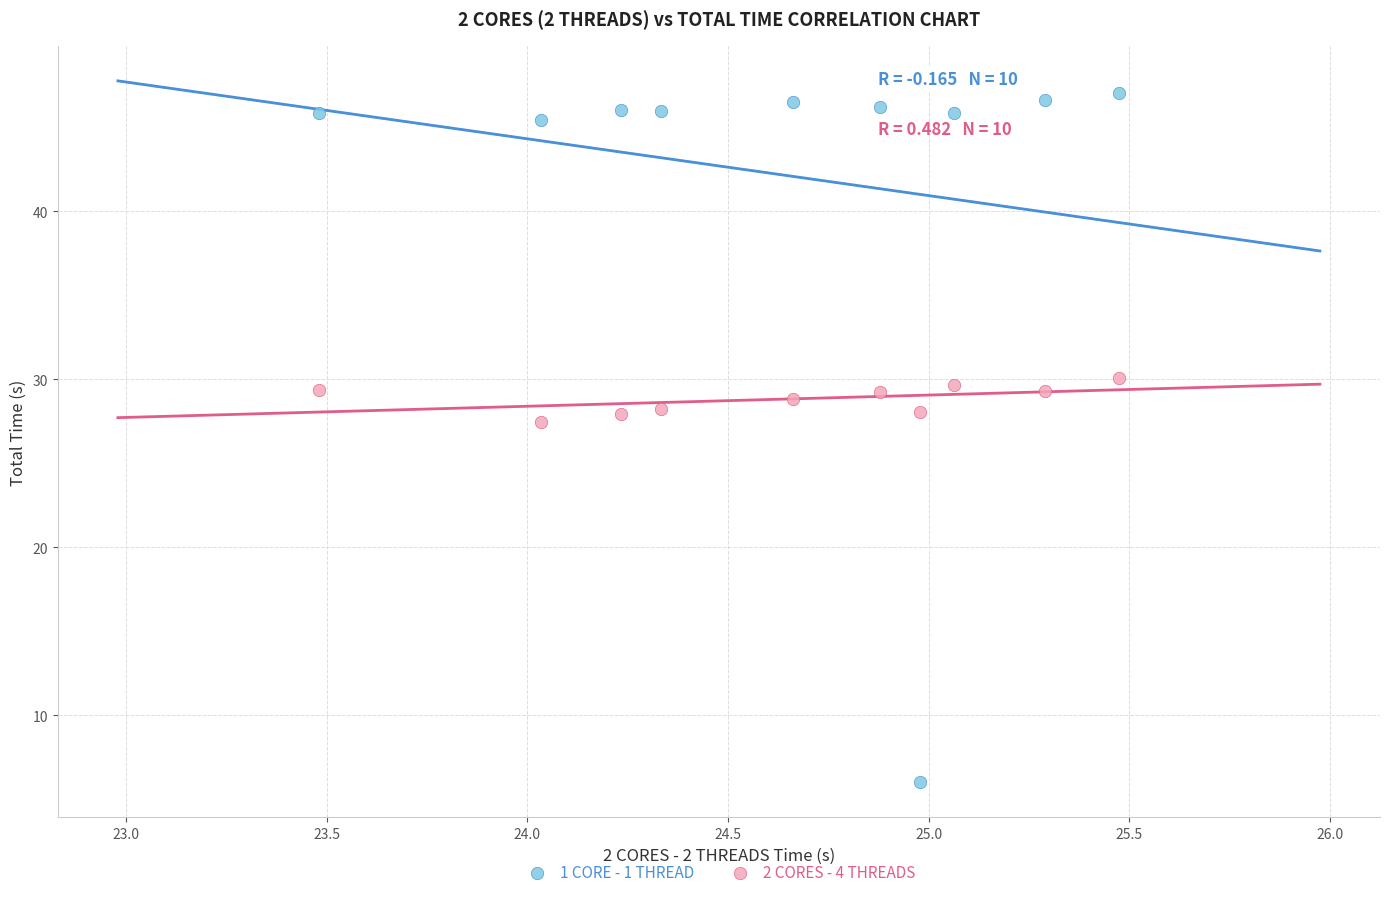

What are all the series names shown in the legend?

1 CORE - 1 THREAD, 2 CORES - 4 THREADS